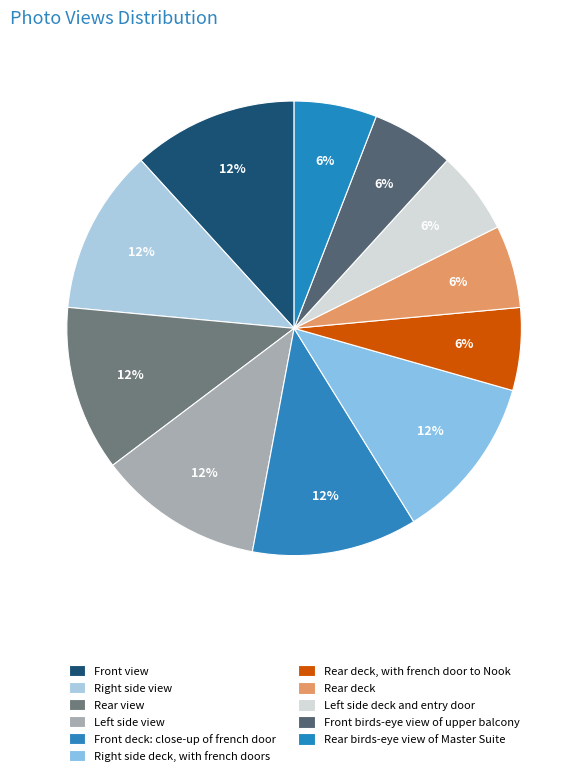

How many slices are in this pie chart?

11